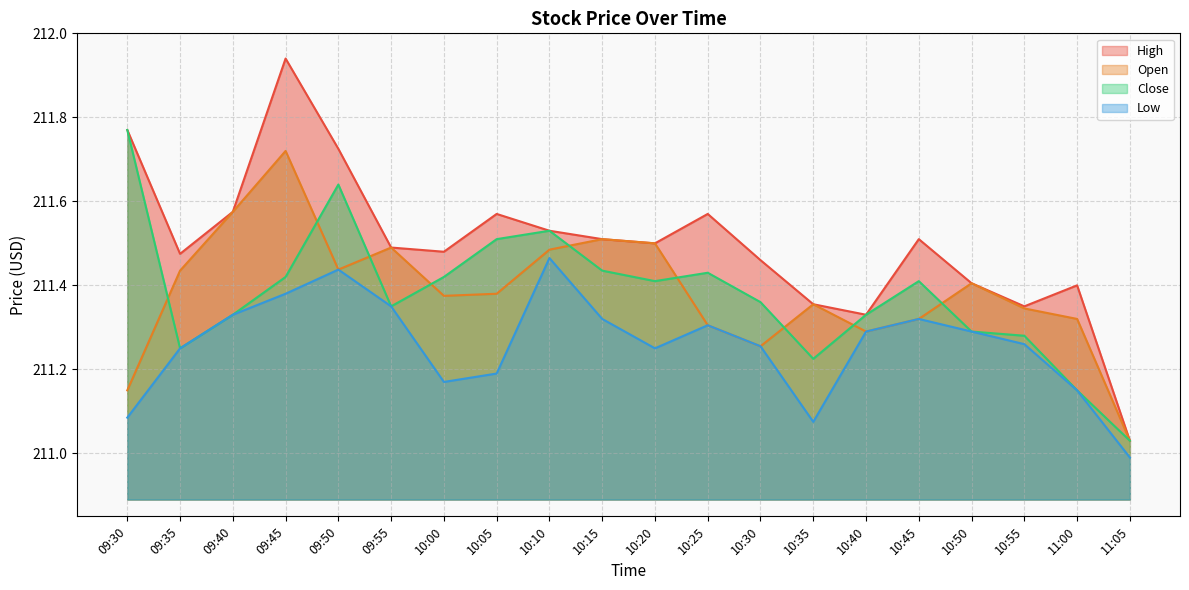

What is the difference between the highest and lowest values at 10:30?

0.2